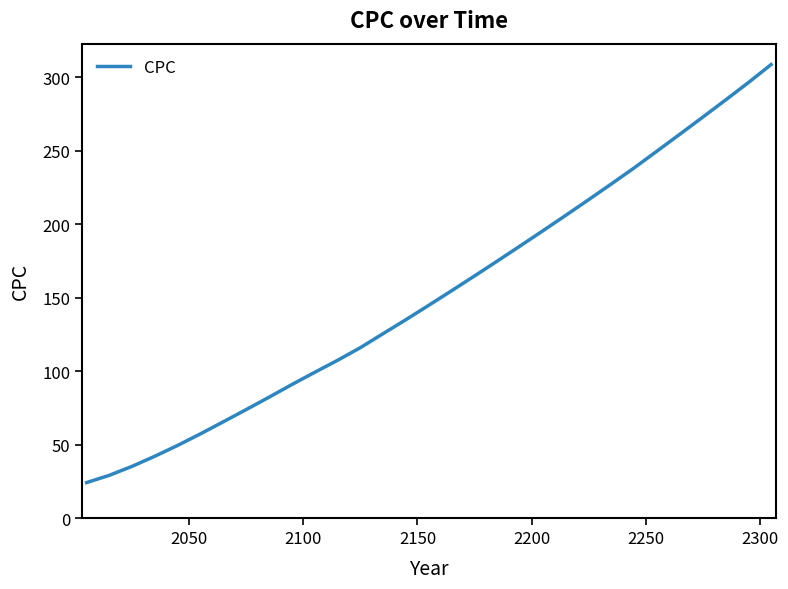

What is the difference between the maximum and minimum values?

284.5